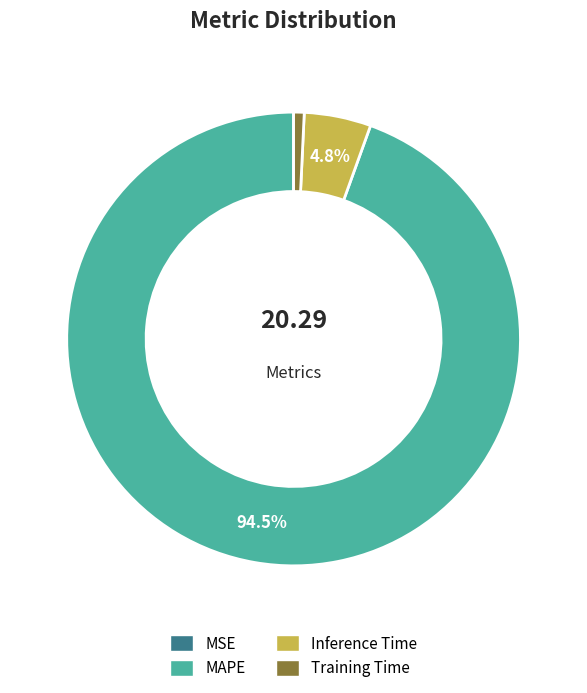

Which category has the biggest portion of the pie?

MAPE